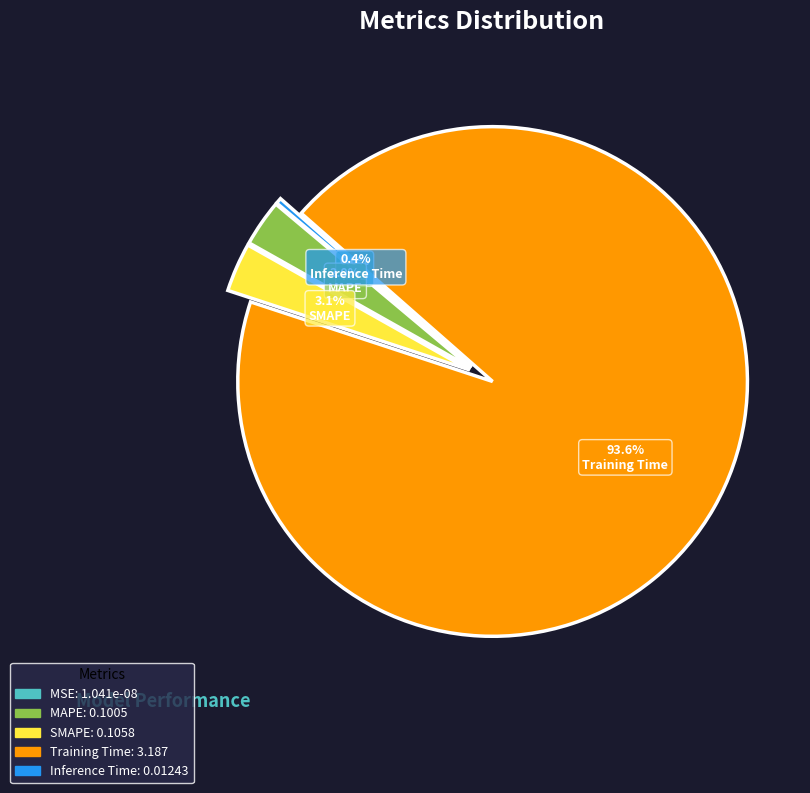

Rank the categories by value from highest to lowest.

Training Time, SMAPE, MAPE, Inference Time, MSE